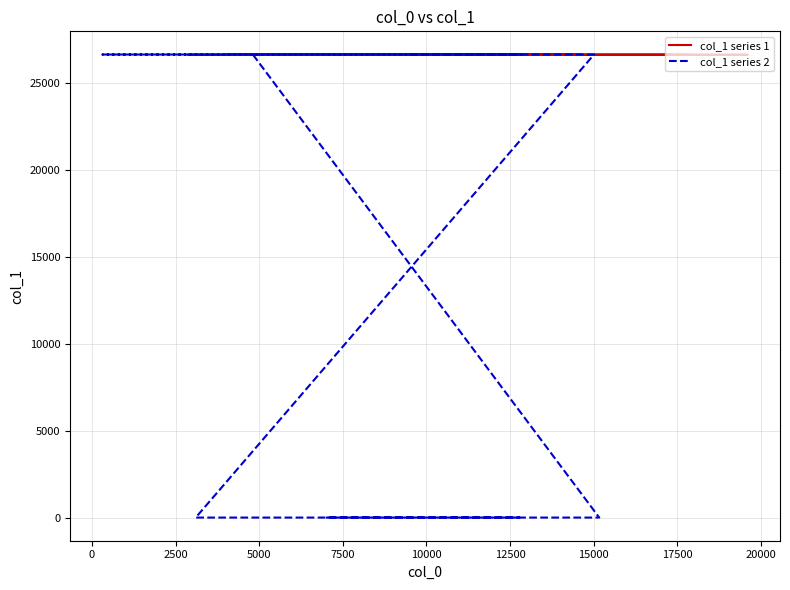

True or false: col_1 series 2 and col_1 series 1 cross at least once.

True